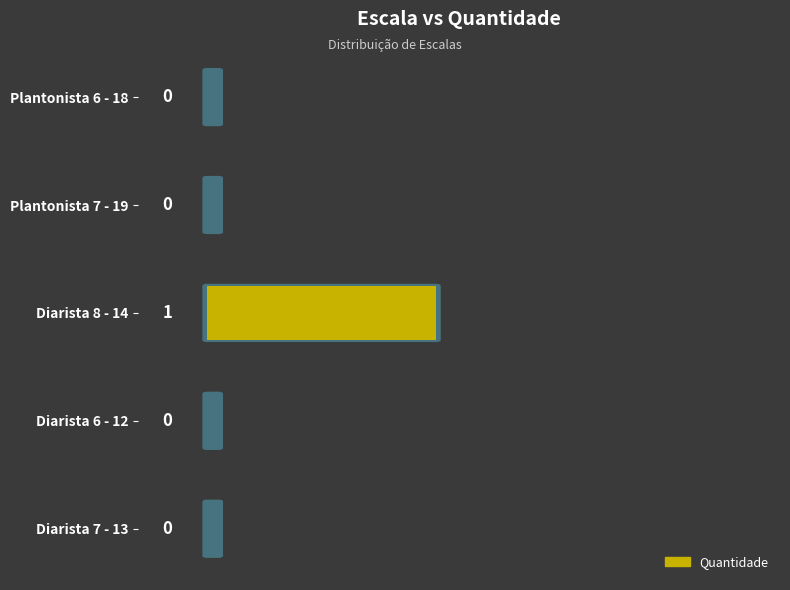

Are the bars horizontal?

Yes